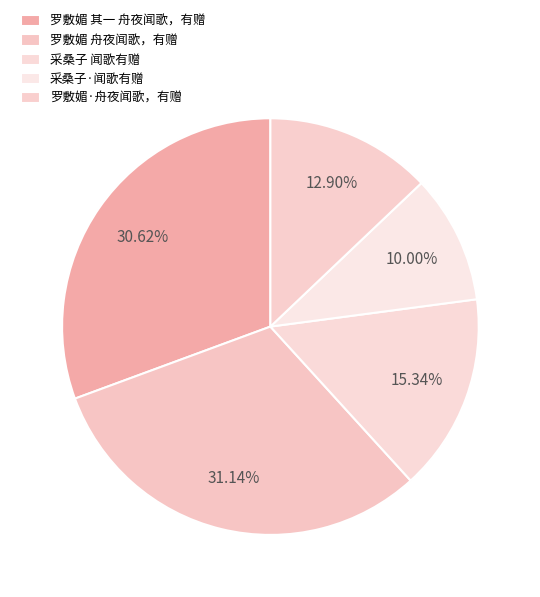

Is there a majority slice in this chart?

No